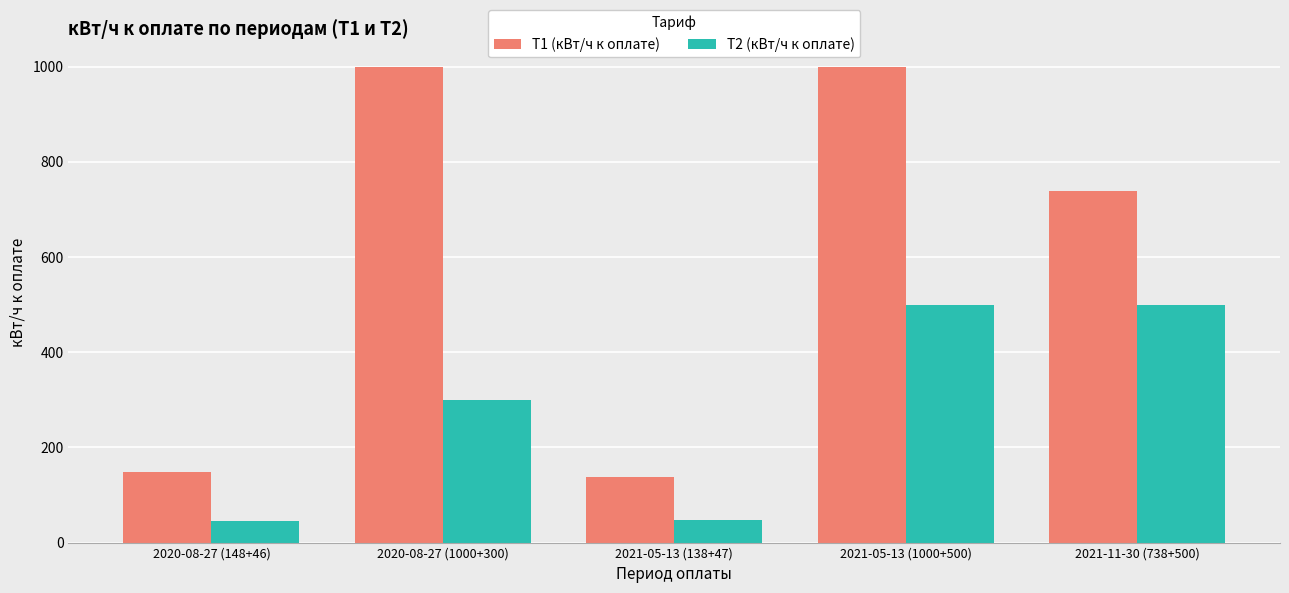

What is the minimum value shown in the chart?

46